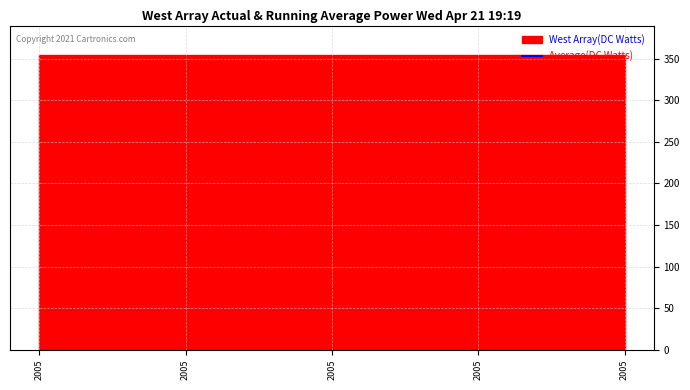

True or false: Average(DC Watts) has more than 0 points higher than both neighbors.

False